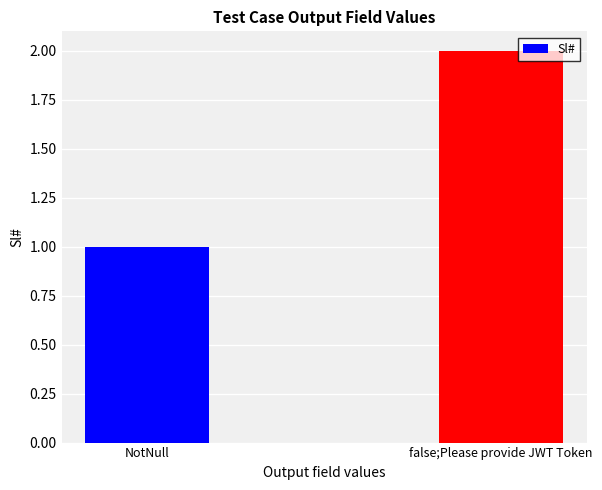

Which category has the highest value across all series?

false;Please provide JWT Token